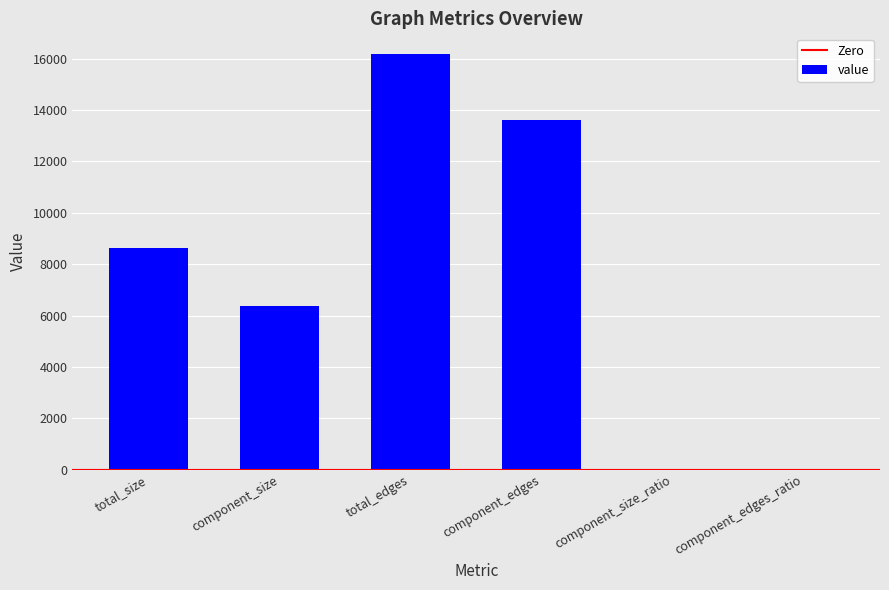

What is the sum of the values at total_size and component_size?

15005.0